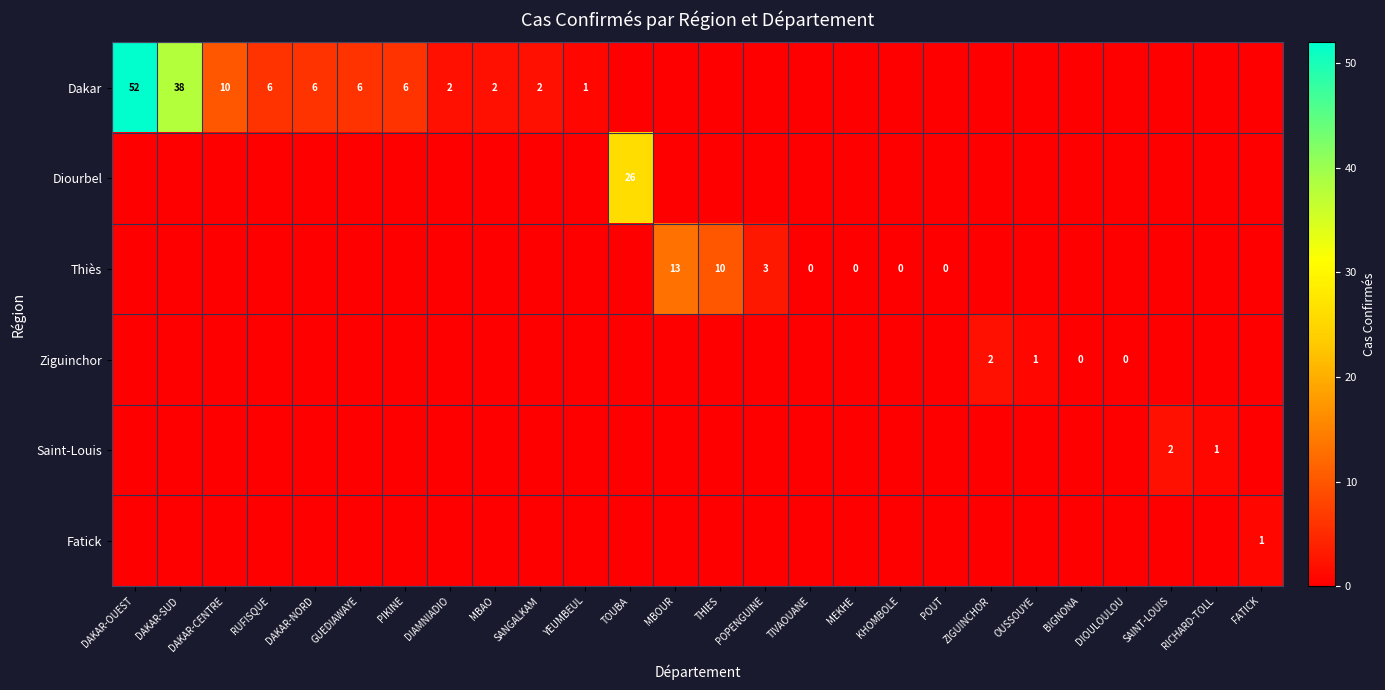

Which series has the largest range (max minus min)?

Dakar